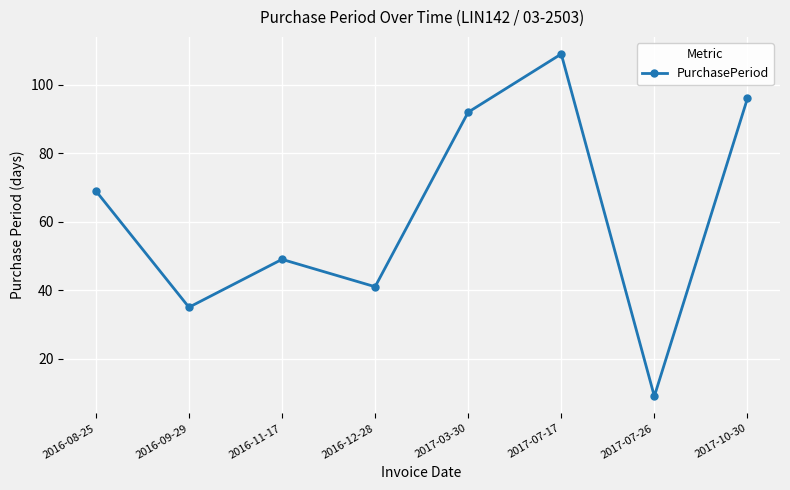

Rank the categories by value from highest to lowest.

2017-07-17, 2017-10-30, 2017-03-30, 2016-08-25, 2016-11-17, 2016-12-28, 2016-09-29, 2017-07-26